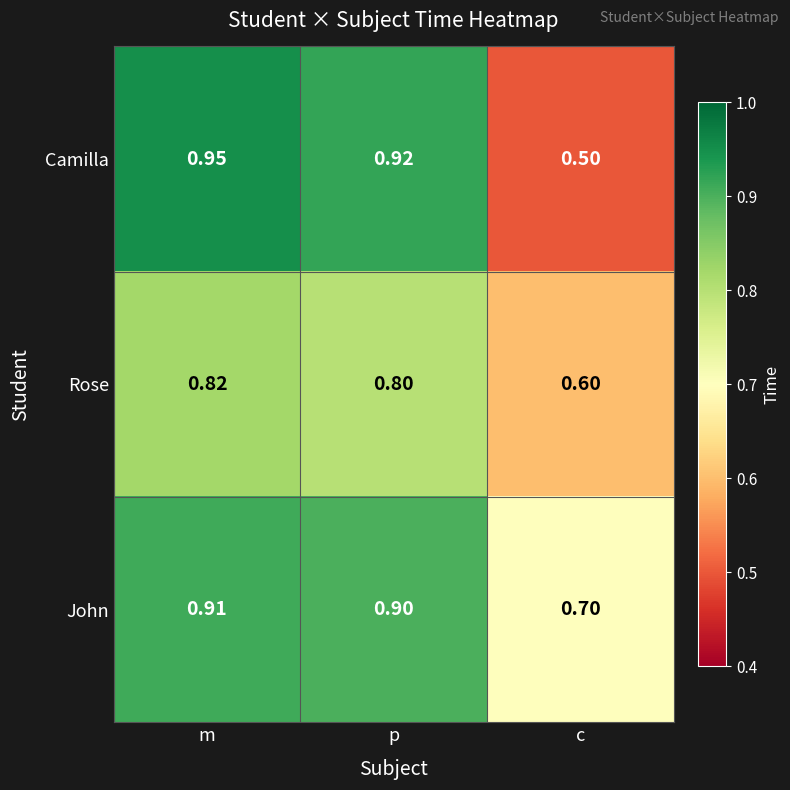

Which series changed the most between m and p?

Camilla